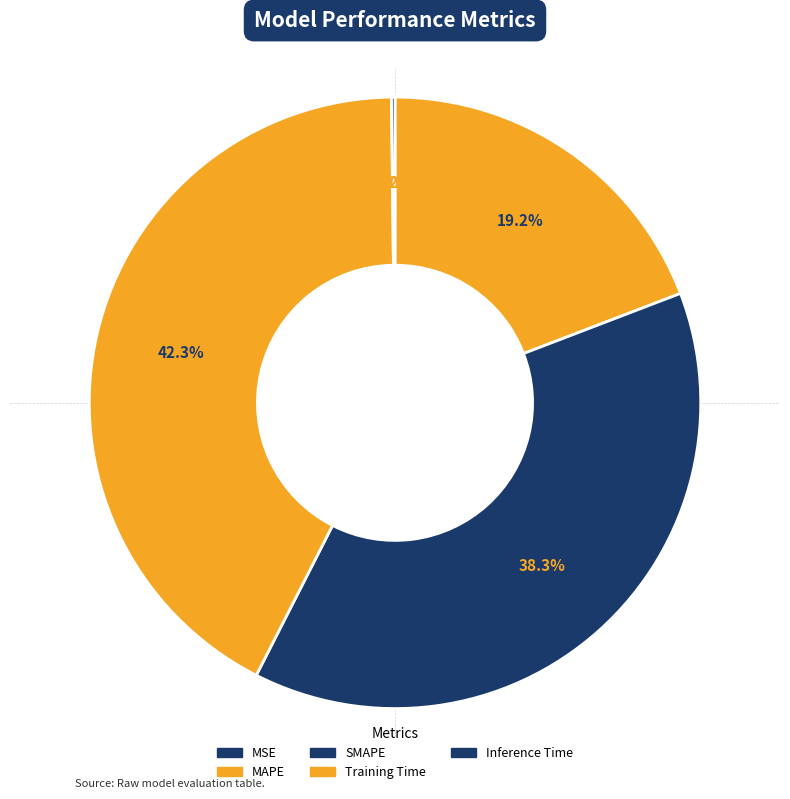

What is the smallest slice in the pie chart?

MSE